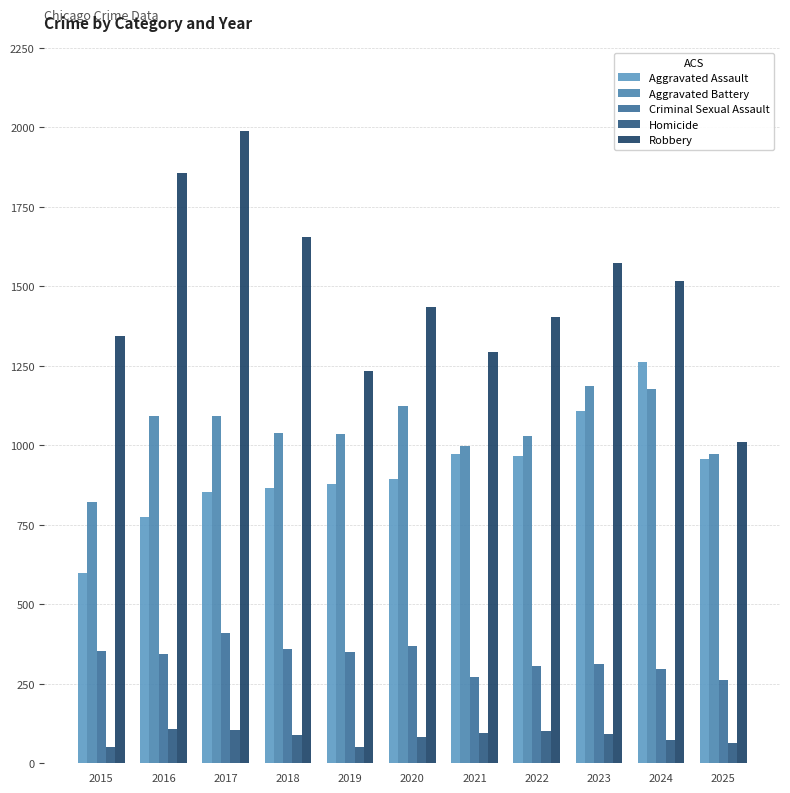

What is the average value of the Robbery series?

1482